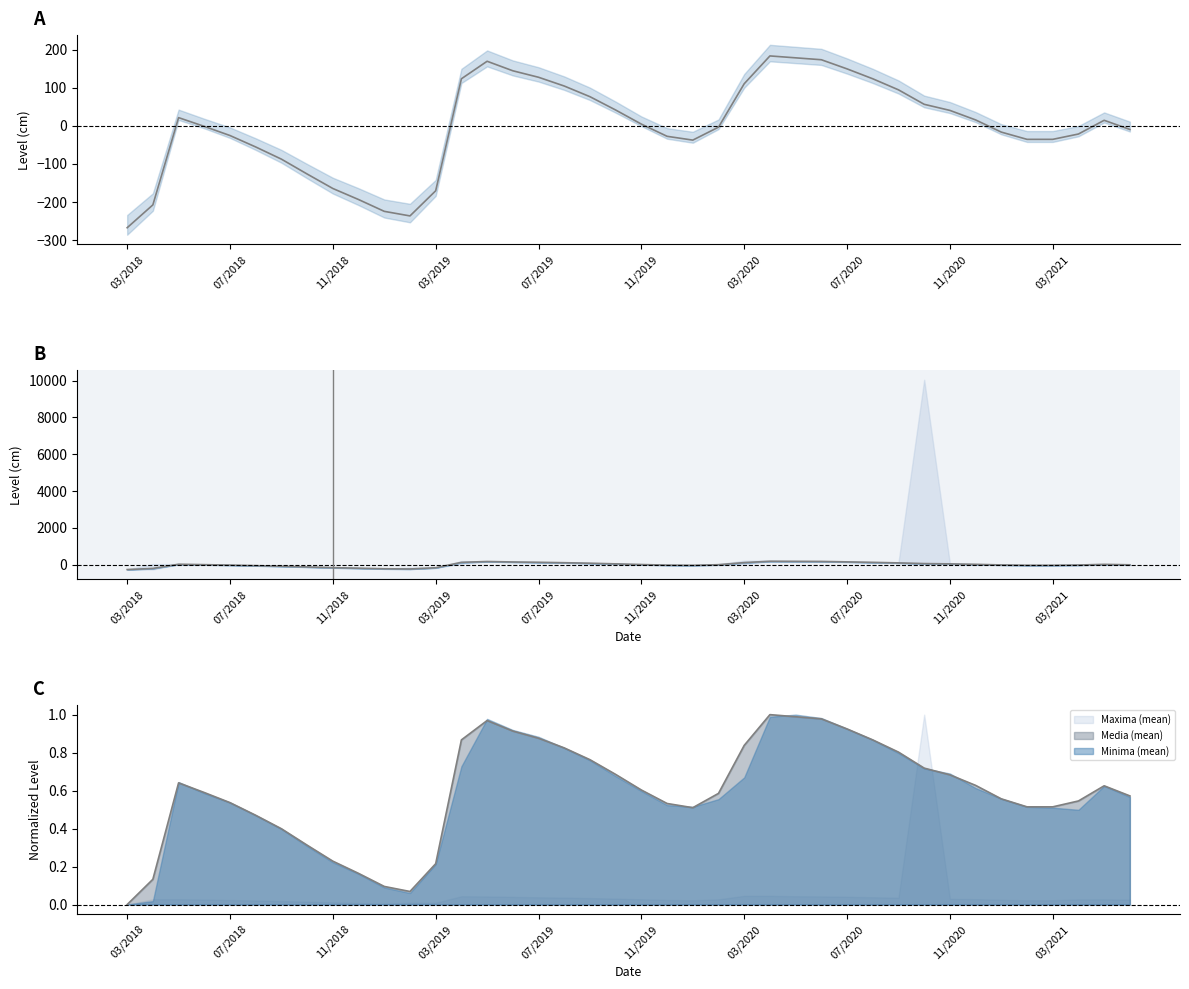

Reading right to left, transcribe all the data shown in this chart.

-9.7	14.3	-21.7	-35.7	-35.7	-16.7	15.3	40.3	56.3	94.3	123.3	149.3	173.3	178.3	183.3	110.3	-3.7	-37.7	-27.7	4.3	41.3	76.3	104.3	127.3	144.3	169.3	123.3	-170.7	-236.7	-224.7	-193.7	-164.7	-126.7	-87.7	-55.7	-25.7	-1.7	21.3	-207.7	-267.7